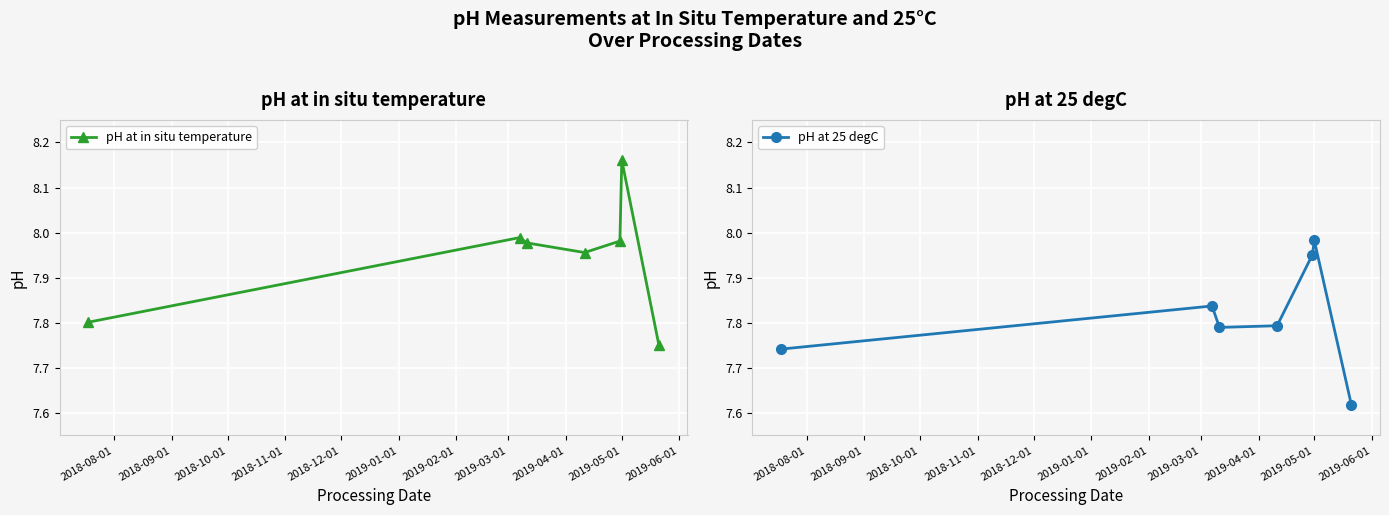

What is the minimum value shown in the chart?

7.6